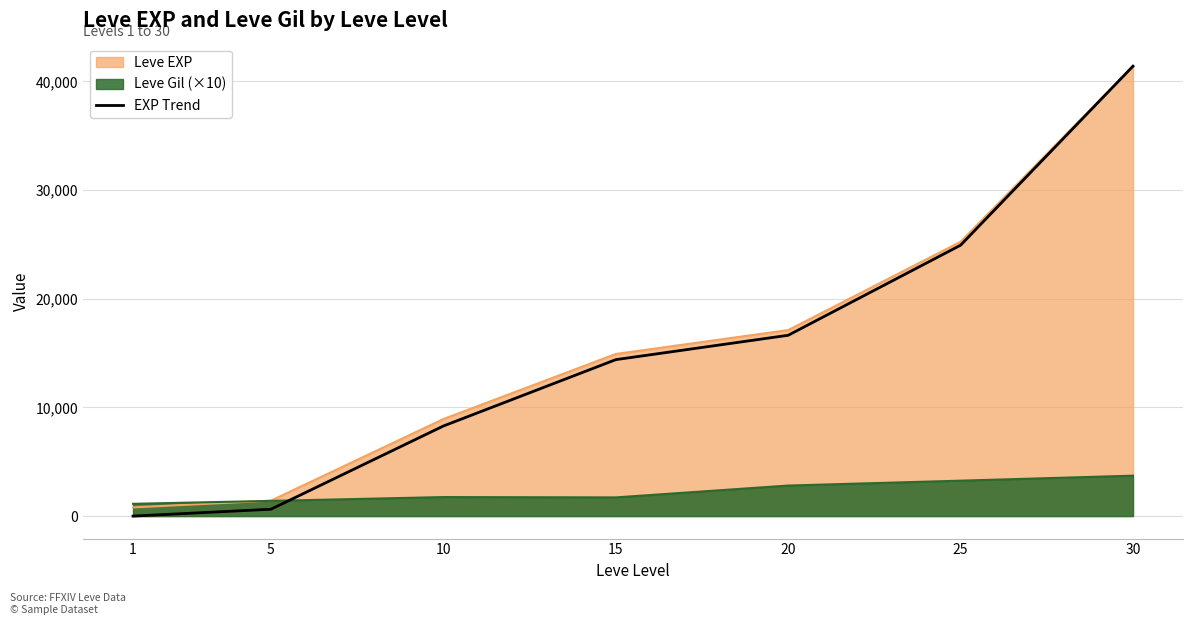

The value at 1 is 23267.0. True or false?

False